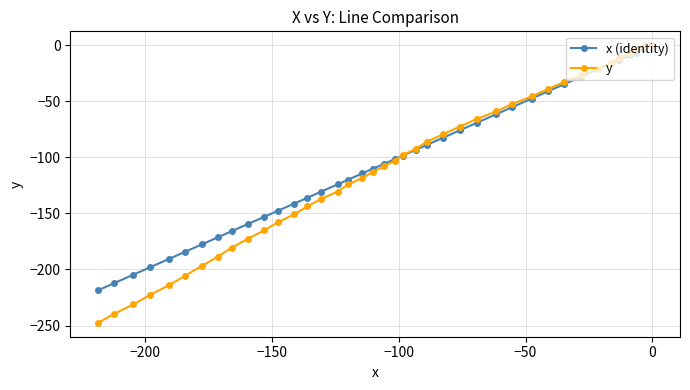

What is the lowest value of the y series?

-247.6